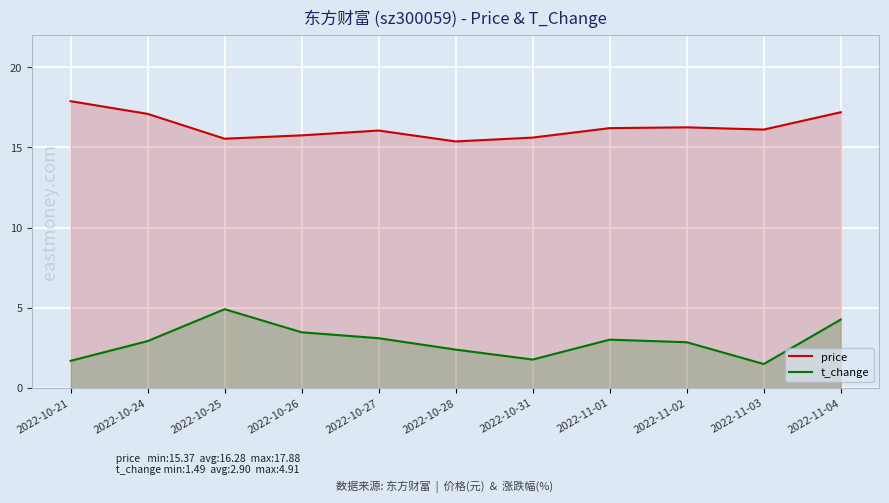

In t_change, how many points are higher than both neighbors (excluding endpoints)?

2